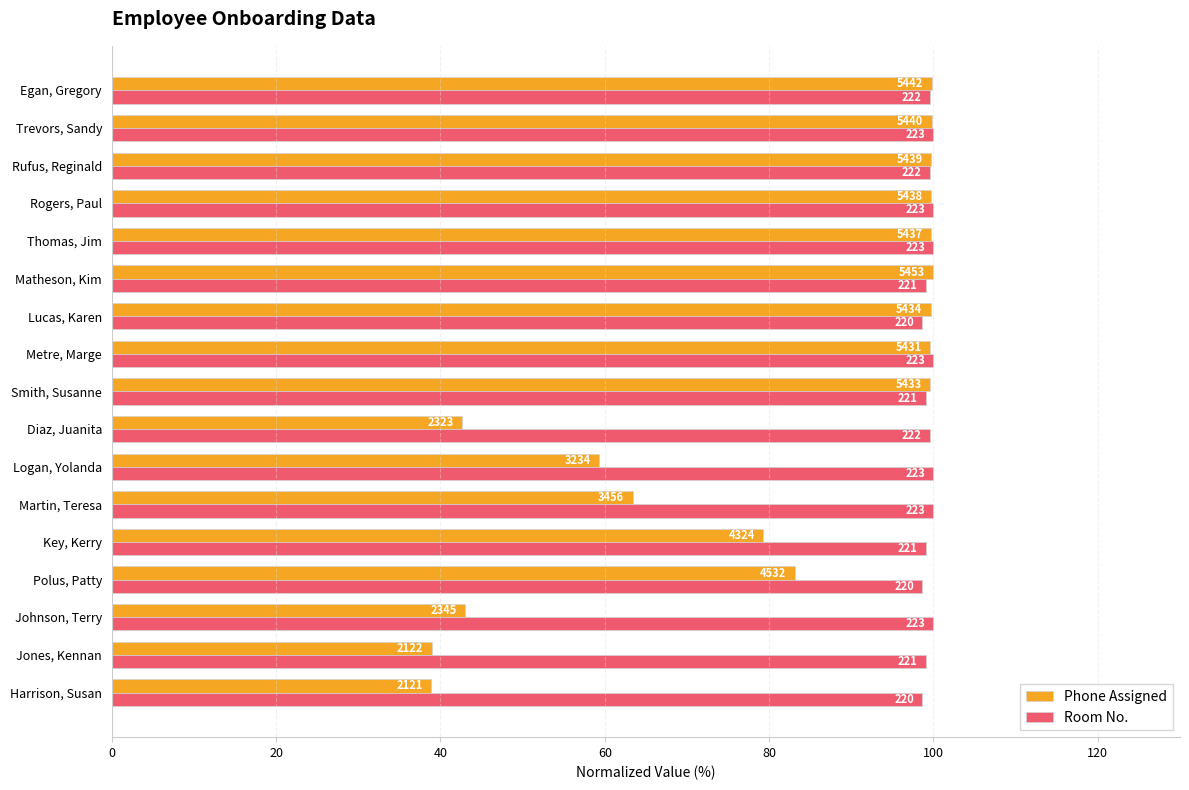

Which series has the largest total across all categories?

Room No.